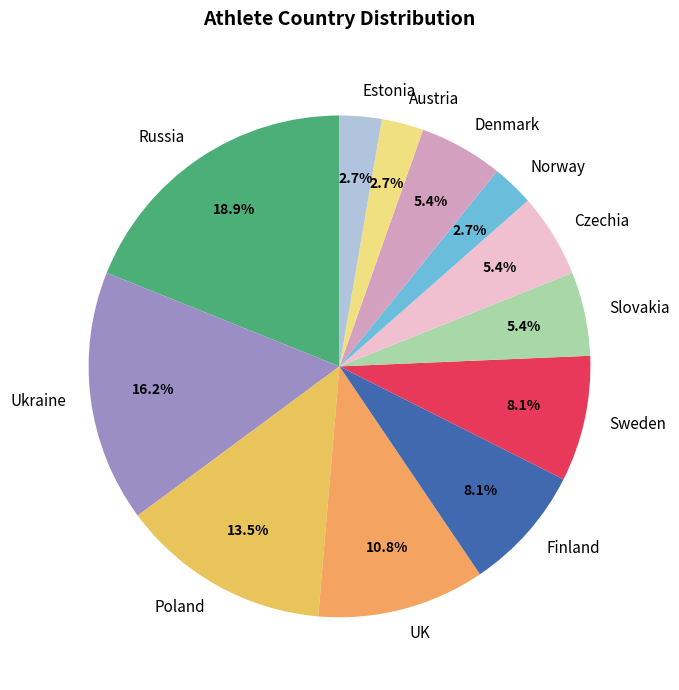

Approximately how many times larger is the value at Austria compared to Slovakia?

0.5